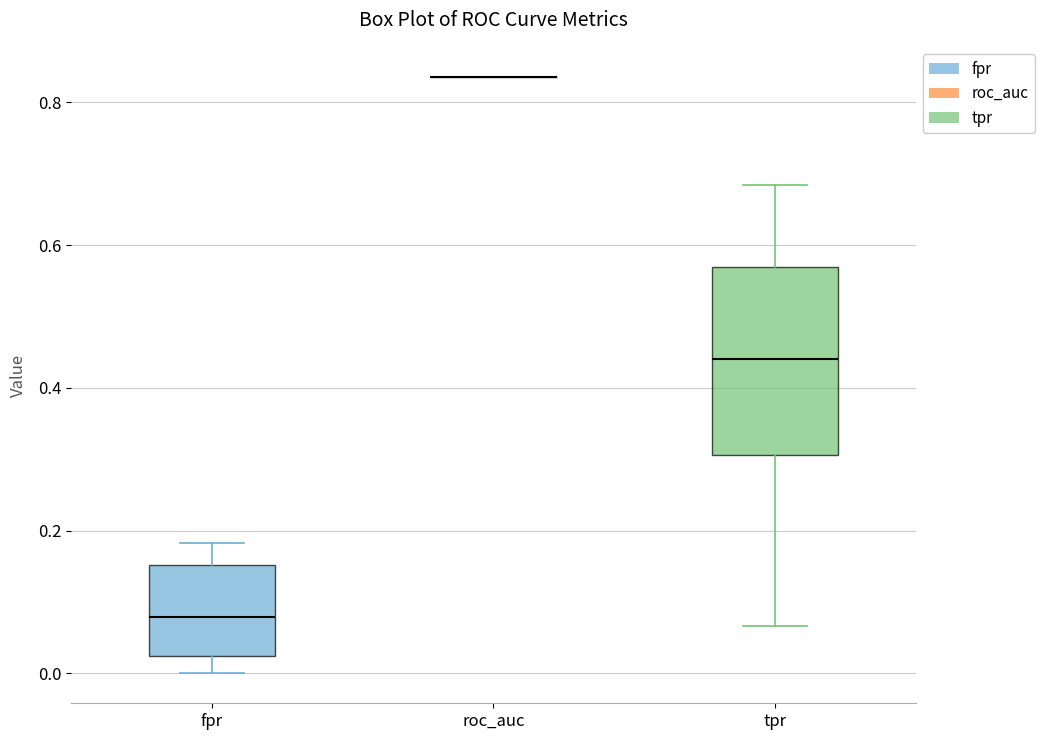

Reading left to right, transcribe this box plot: for each box, give where its median line is, the range the box spans, and where its two whiskers end, as read against the y-axis. The values are not printed on the chart, so give them approximately, as read against the axis.

fpr: median 0.08, box 0.02 to 0.16, whiskers 0.00 to 0.18
roc_auc: box collapsed to a line at 0.84, whiskers 0.84 to 0.84
tpr: median 0.44, box 0.30 to 0.56, whiskers 0.06 to 0.68